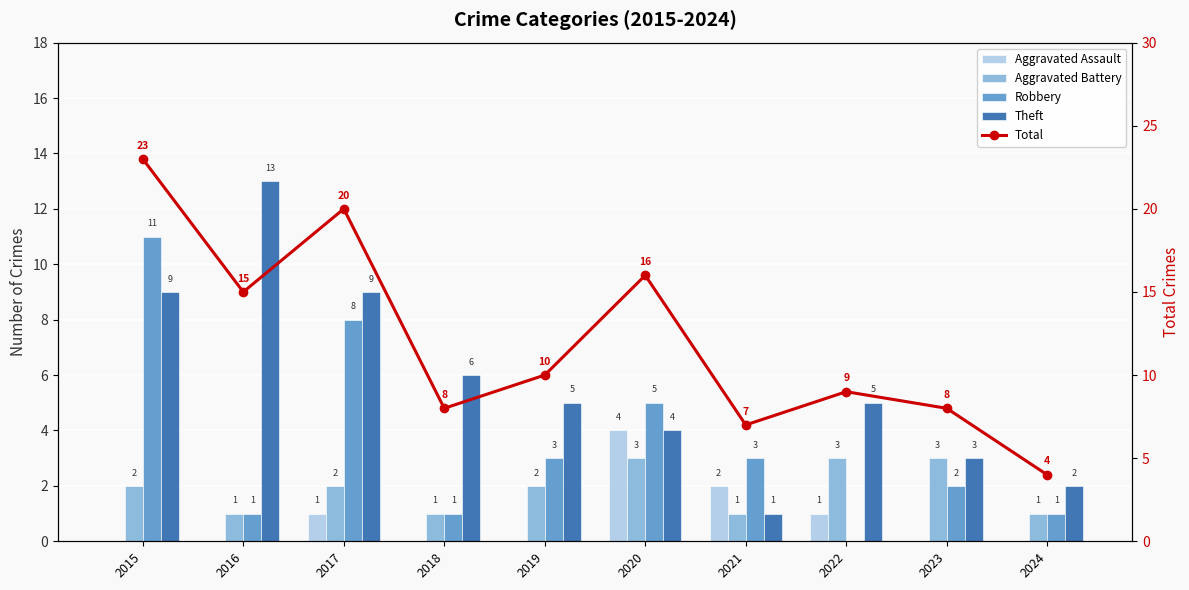

How many data points in Total are less than 10?

5